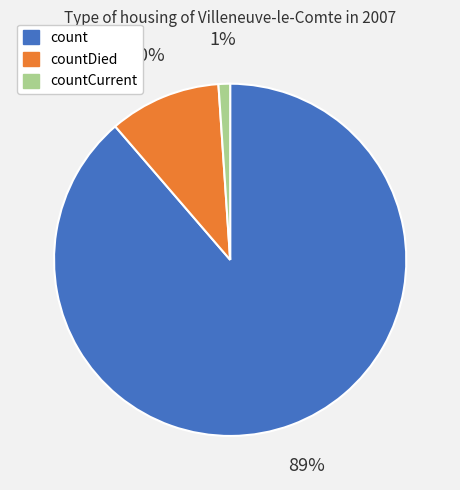

How many segments does this pie chart have?

3